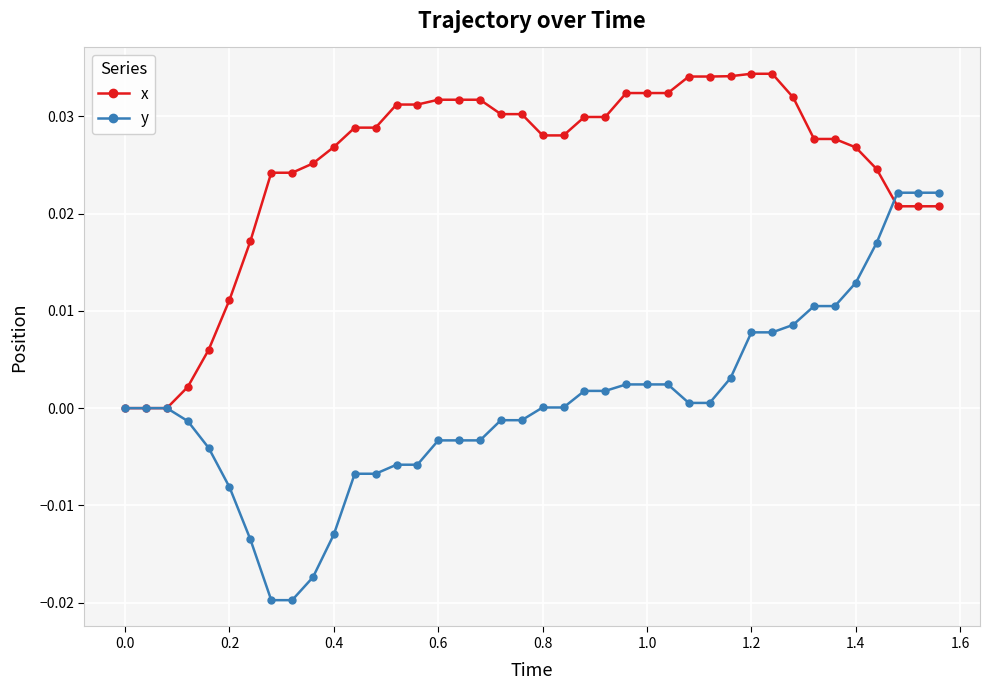

Which series has the largest total across all categories?

x